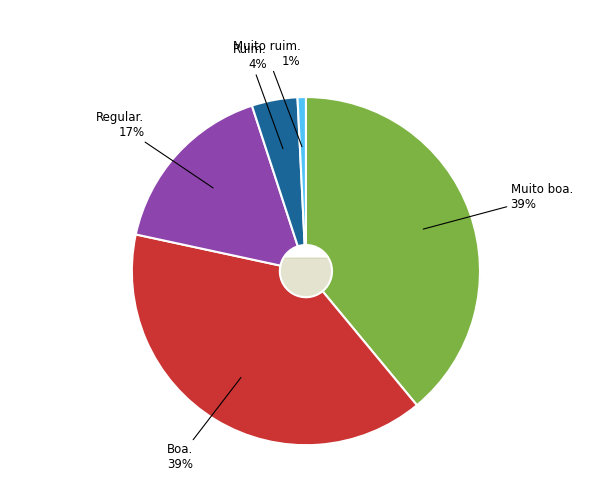

Which has a higher value, Regular. or Muito boa.?

Muito boa.